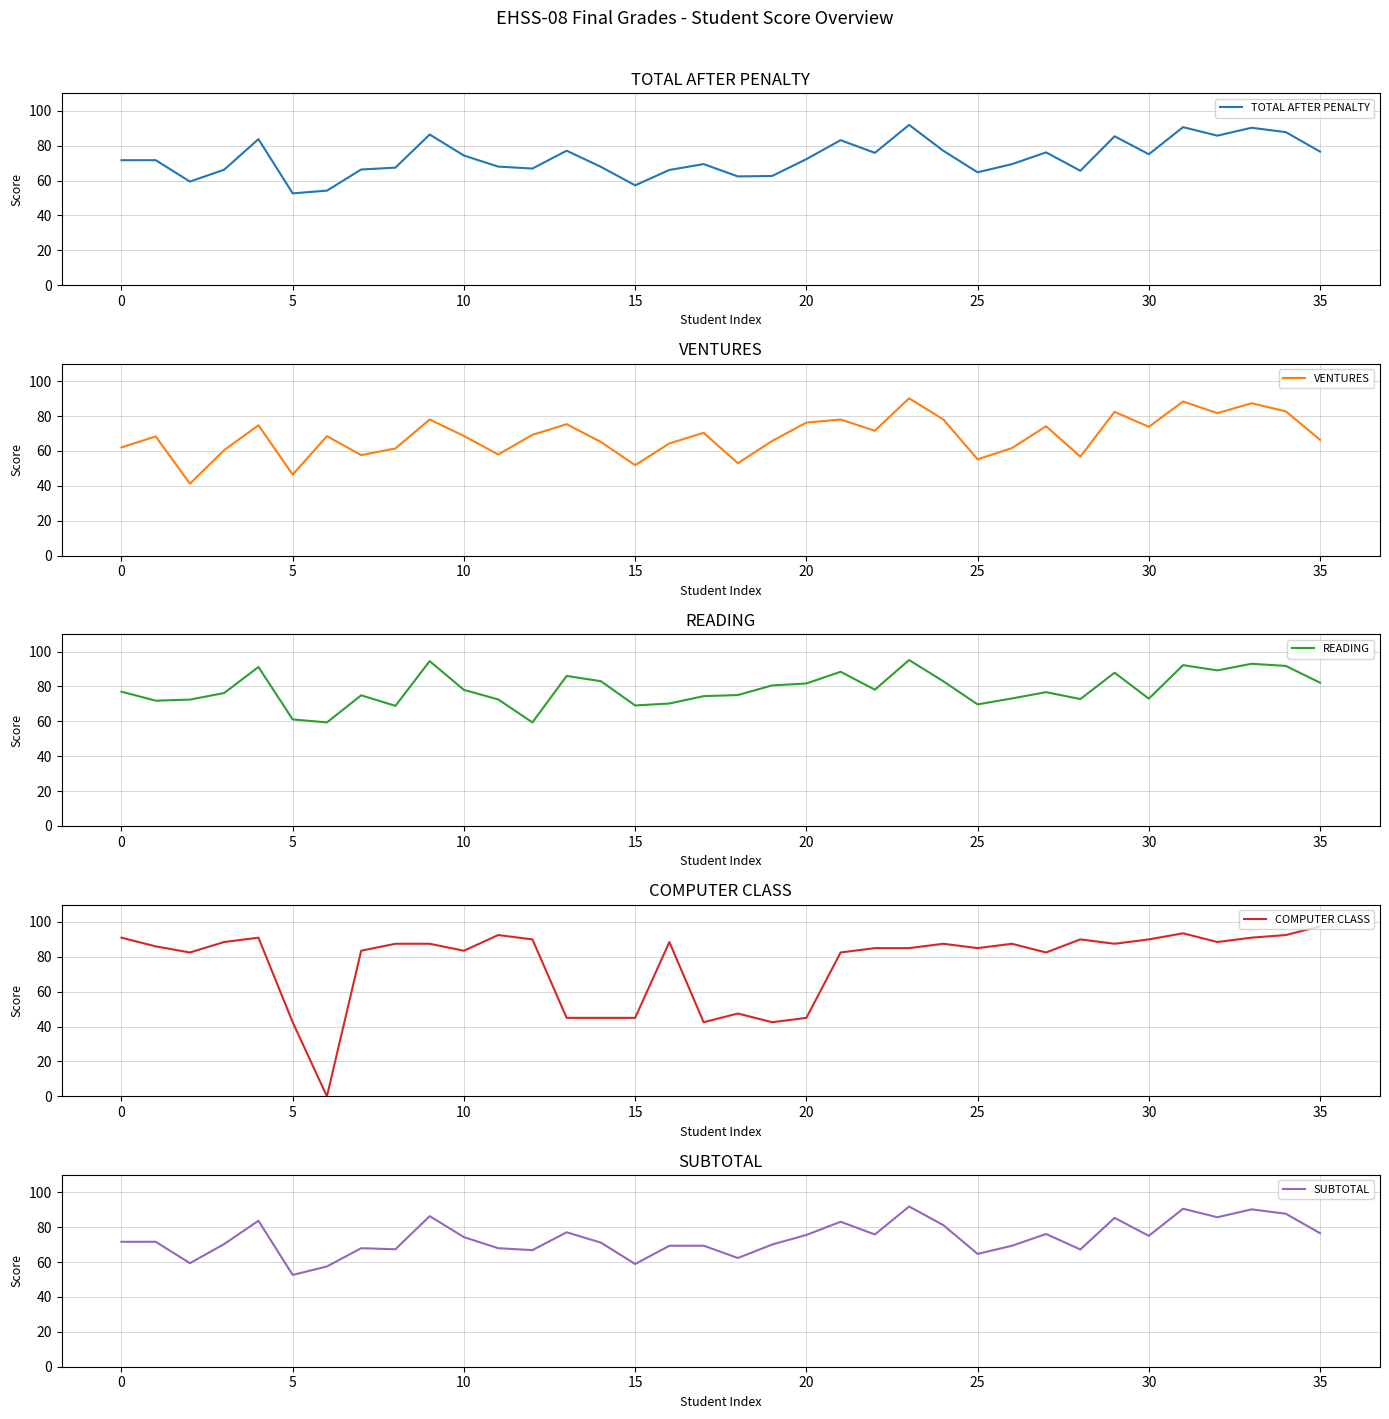

At which label does READING first exceed 76?

0